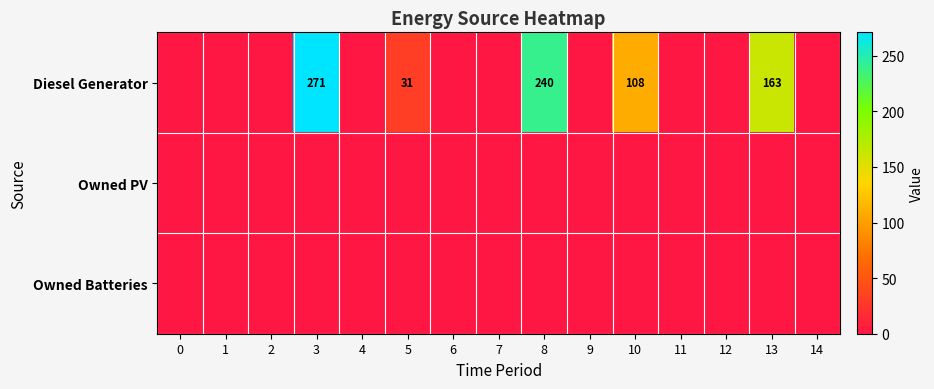

Reading right to left, list all the values displayed in this chart.

row_0: 0	163	0	0	108	0	240	0	0	31	0	271	0	0	0
row_1: 0	0	0	0	0	0	0	0	0	0	0	0	0	0	0
row_2: 0	0	0	0	0	0	0	0	0	0	0	0	0	0	0